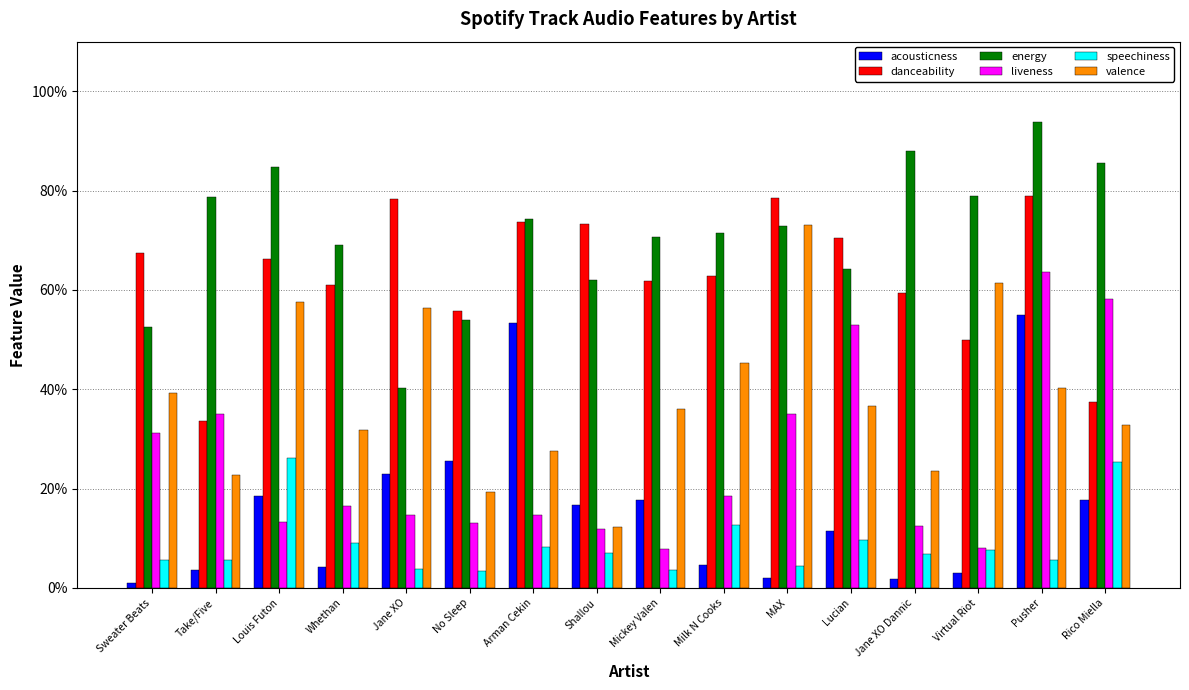

Which category has the lowest value in the acousticness series?

Sweater Beats